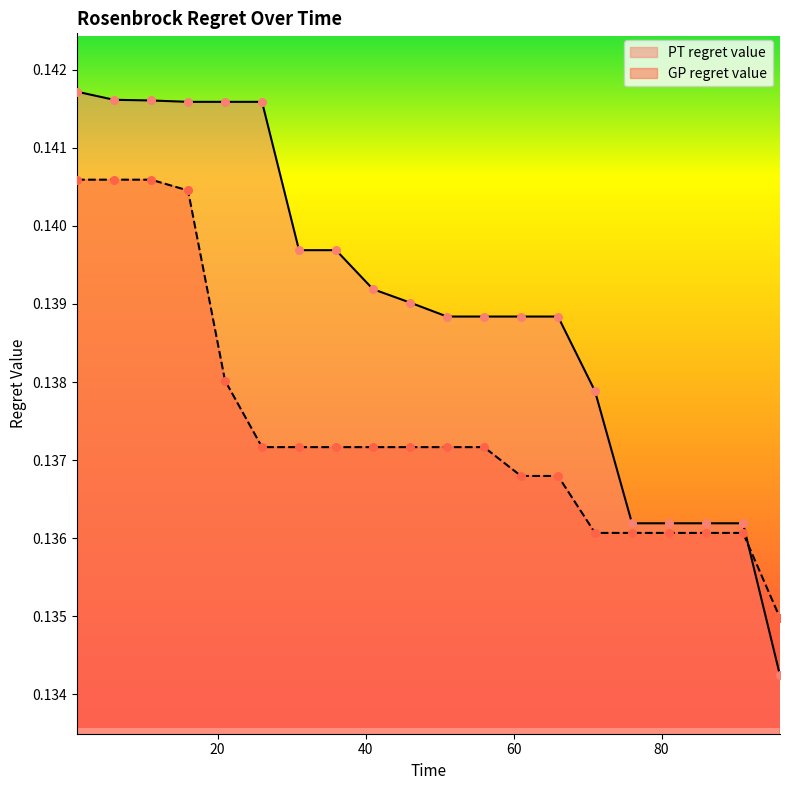

Is the value of PT regret value at 6 greater than the value of GP regret value at 56?

Yes